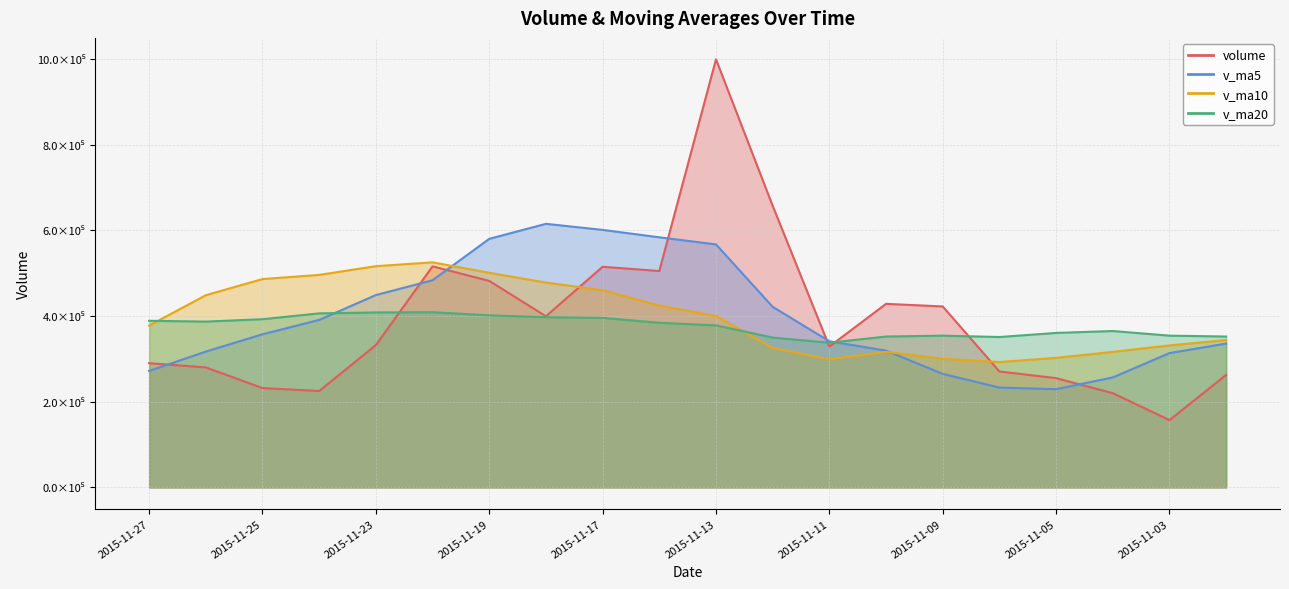

Where is the first local minimum for v_ma10?

2015-11-11